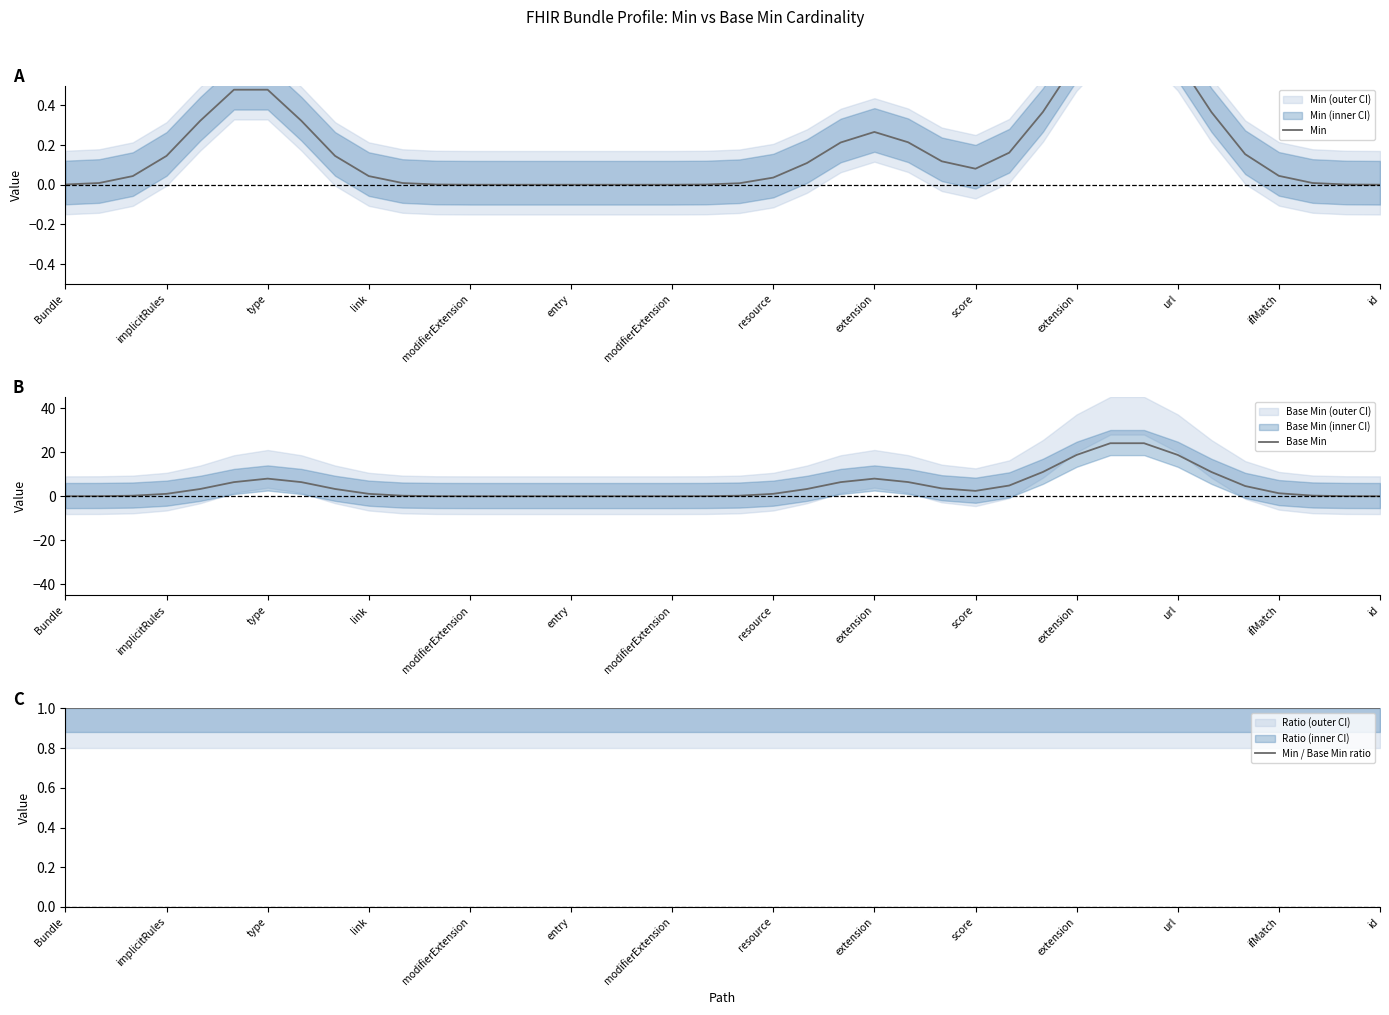

The Min / Base Min ratio series shows 0.2 at type. True or false?

False